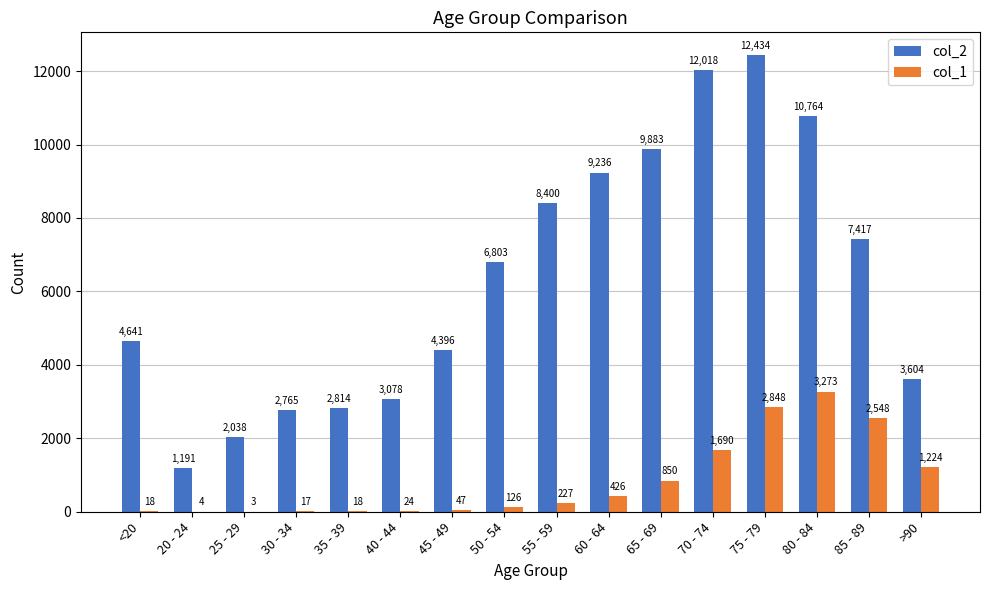

What is the average value of the col_1 series?

834